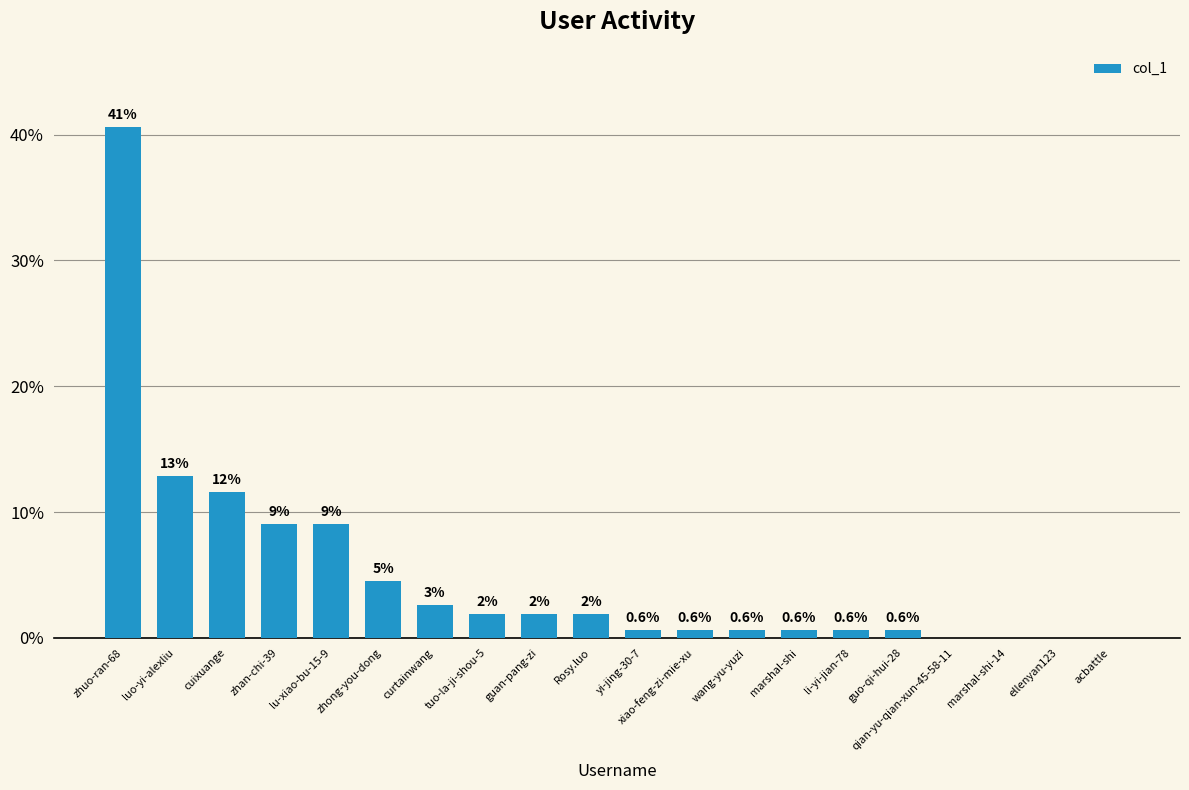

Where is the data nearest to the value 20?

luo-yi-alexliu